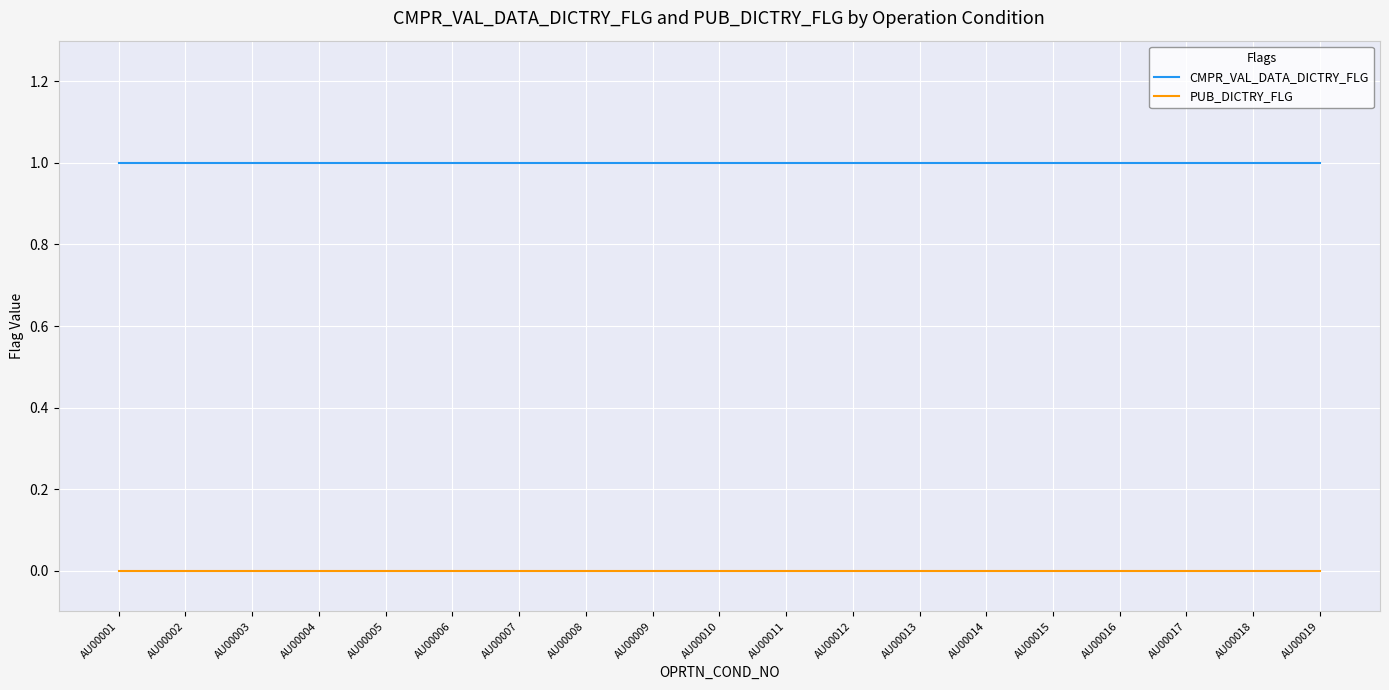

At AU00009, list the series in order from largest to smallest.

CMPR_VAL_DATA_DICTRY_FLG, PUB_DICTRY_FLG